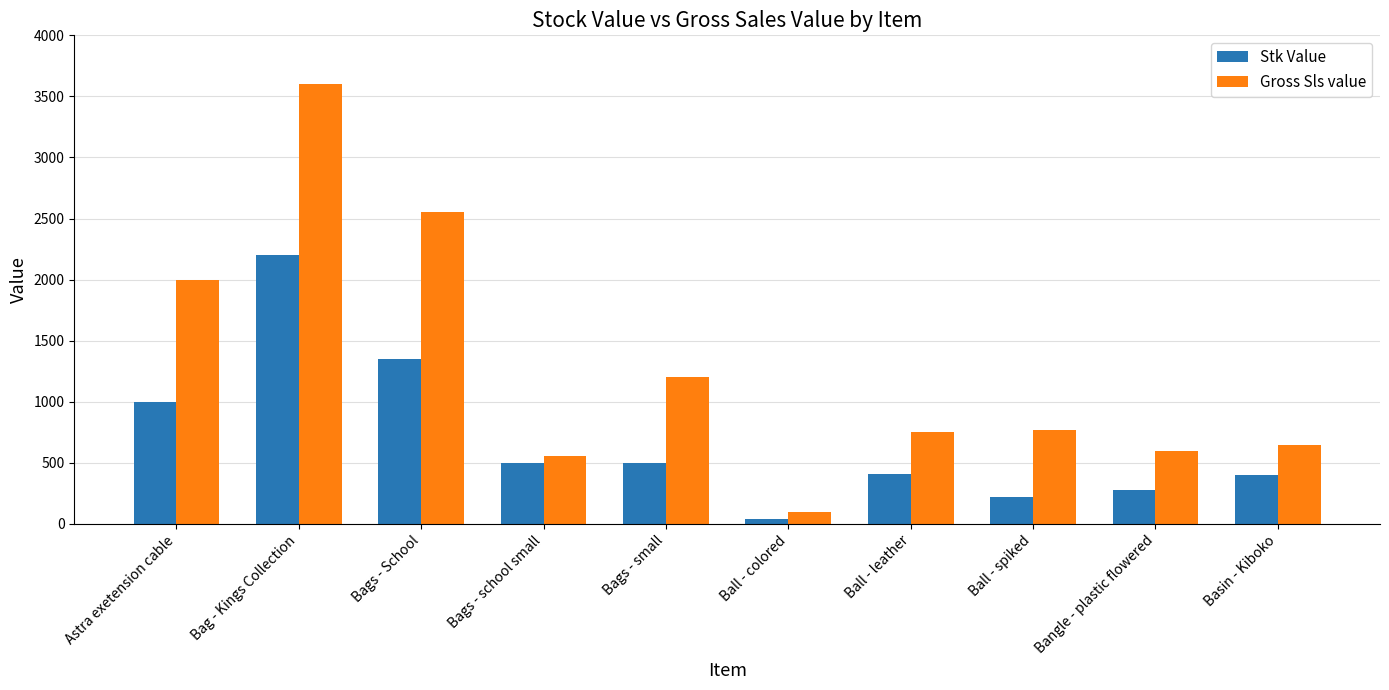

Which series has the largest total across all categories?

Gross Sls value